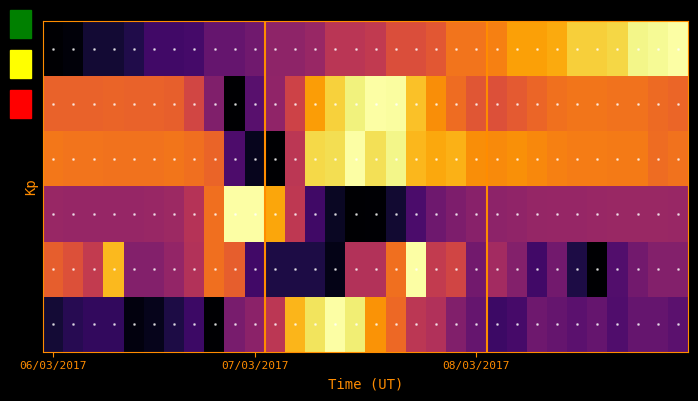

What is the greatest value displayed?

1.0